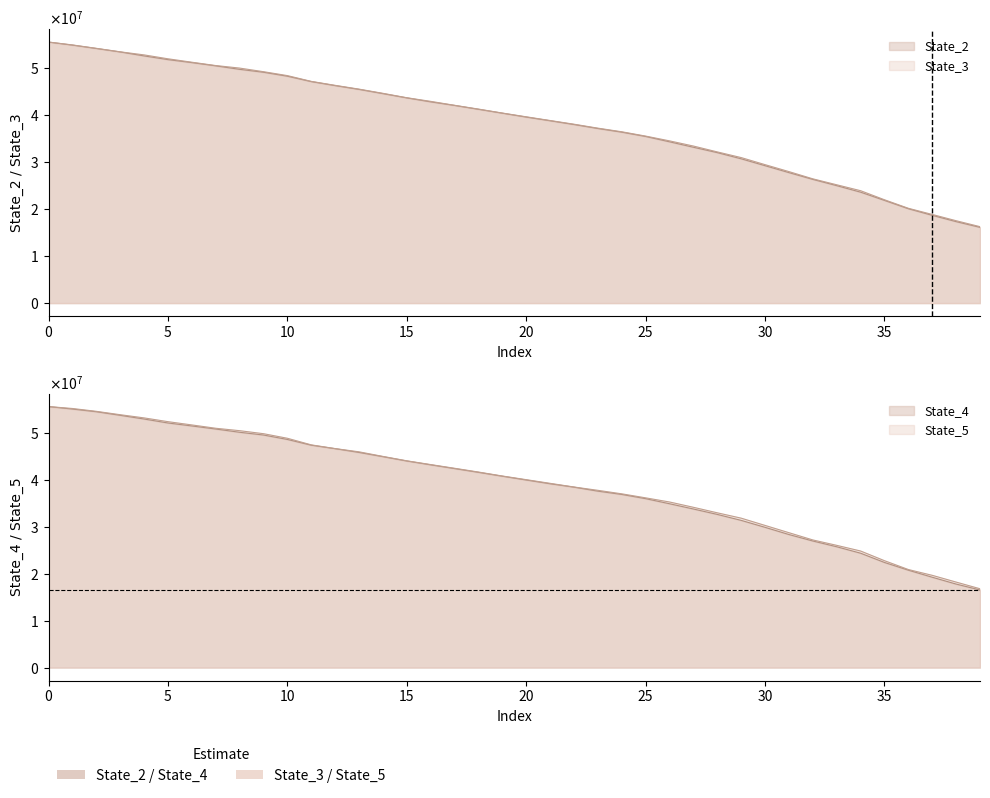

What is the label of the 20th point from the right?

20